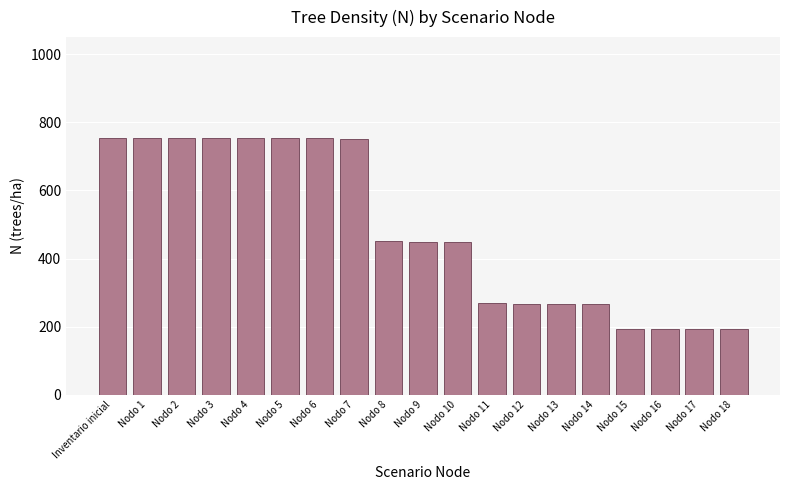

What is the change in value from Nodo 17 to Nodo 18?

-0.7